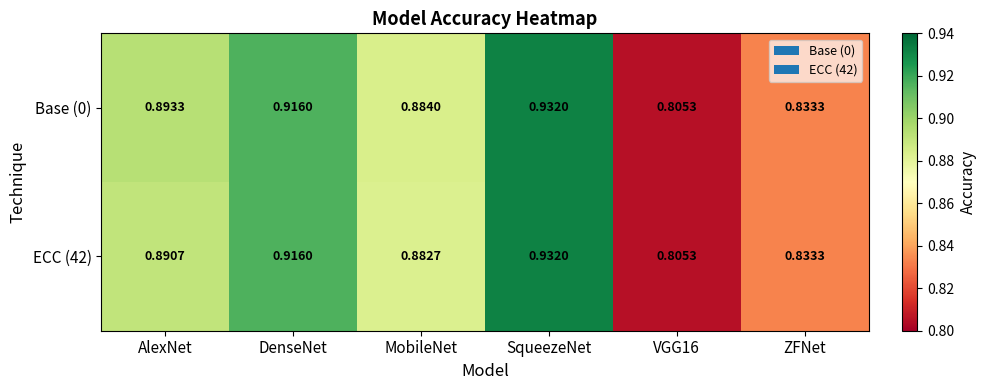

Is the value of Base (0) at DenseNet greater than the value of ECC (42) at ZFNet?

Yes